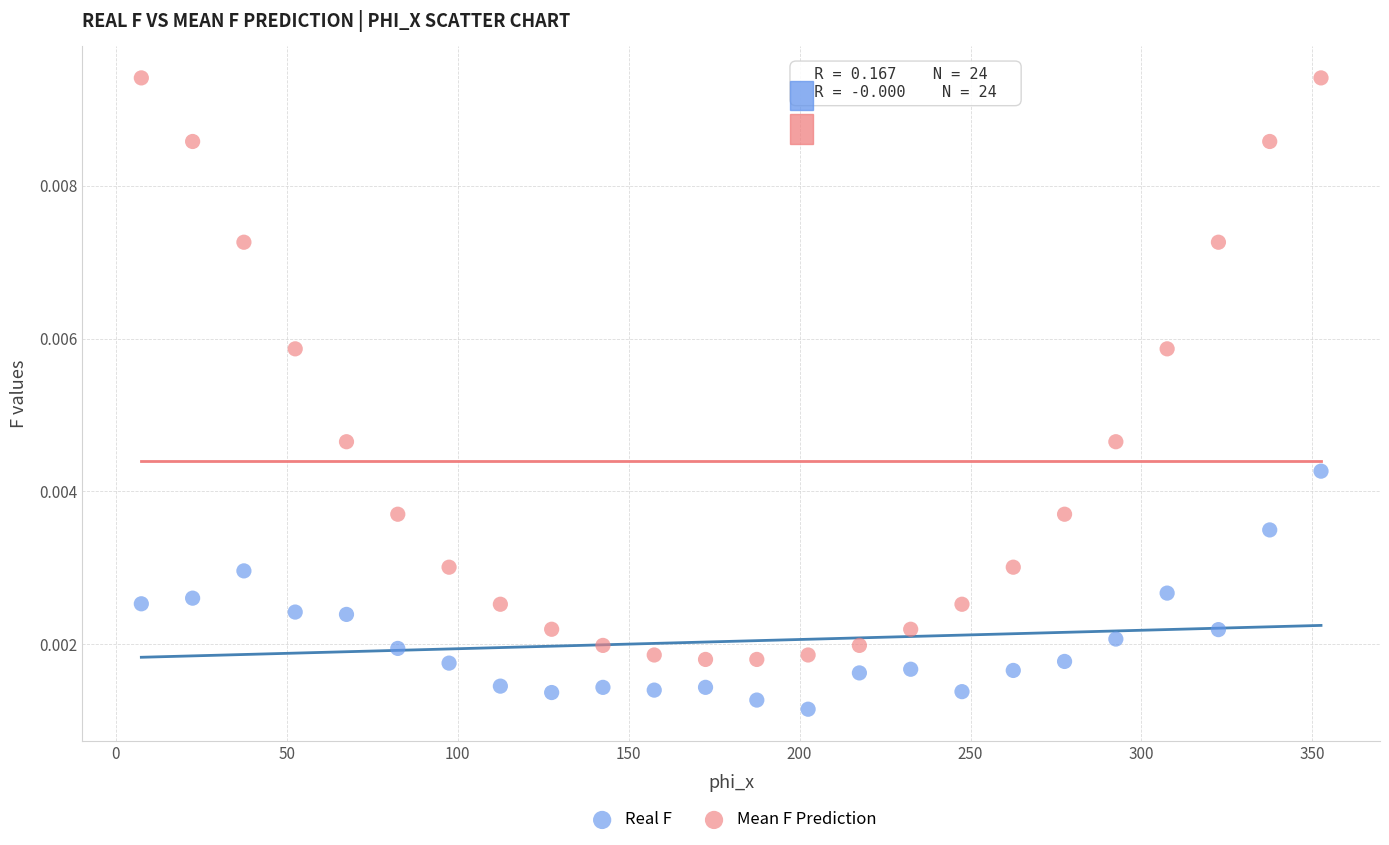

Across all data points, what is the range of X values (max minus min)?

345.0